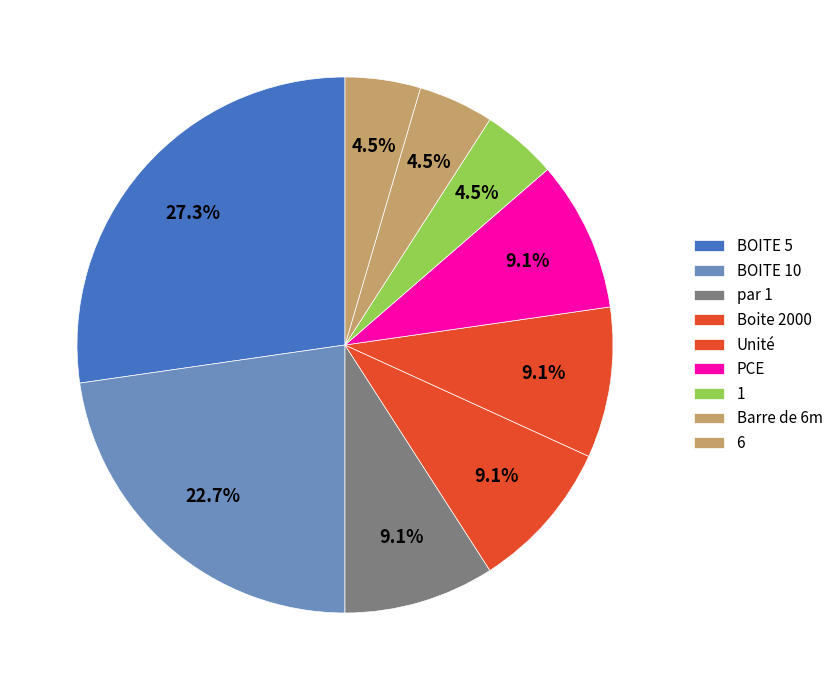

Does Boite 2000 represent more than half of the total?

No